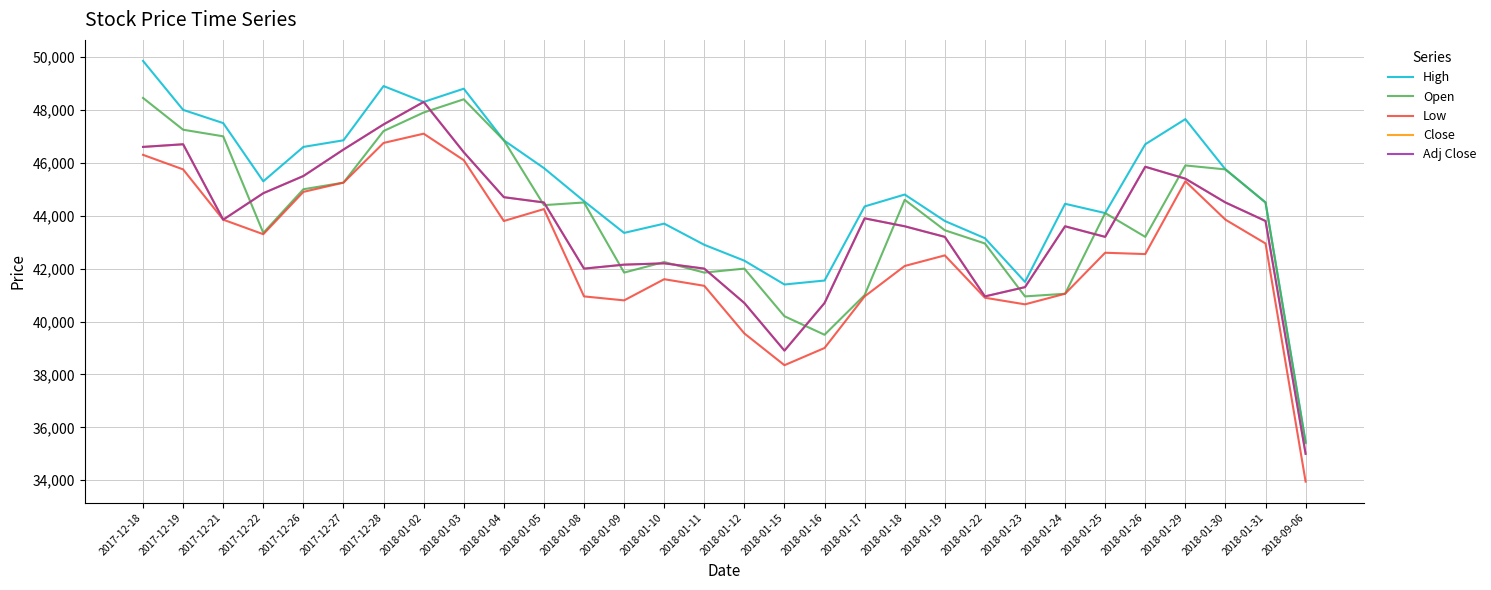

Is it true that High equals 48900 at 2017-12-28?

True